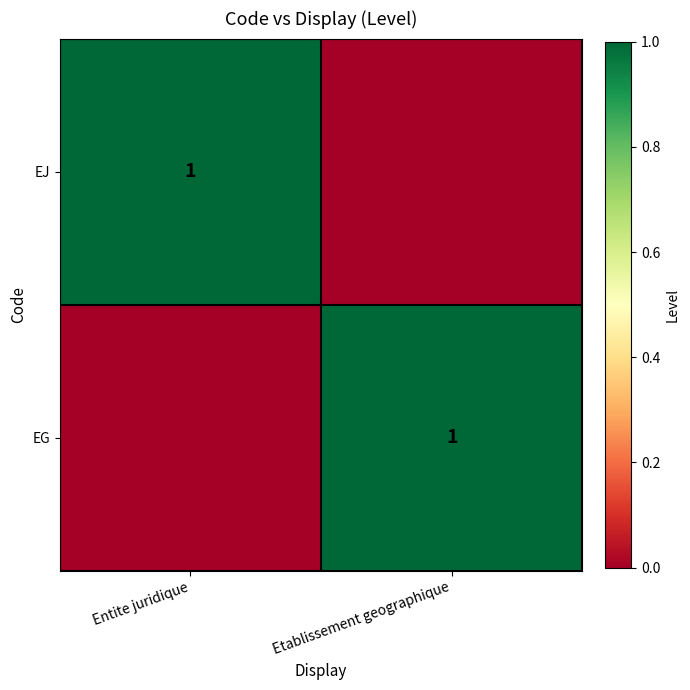

True or false: EG has a value of 1 at Etablissement geographique.

True